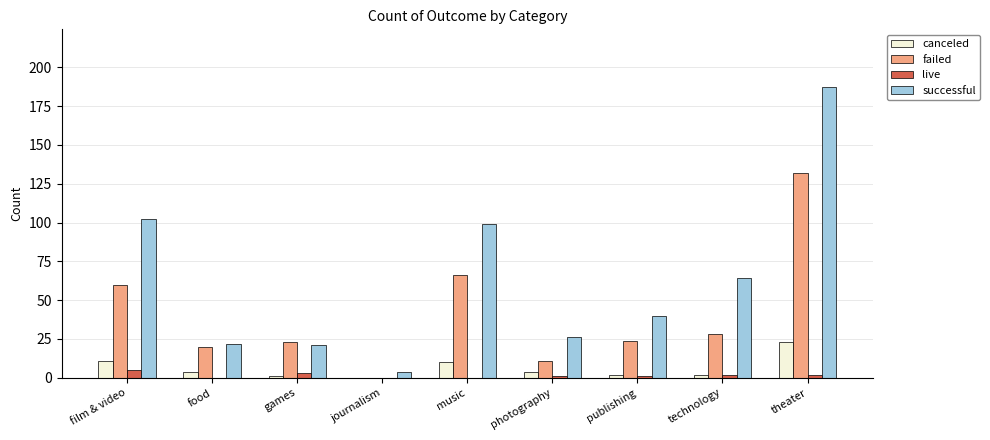

At which category is the sum across all series the highest?

theater